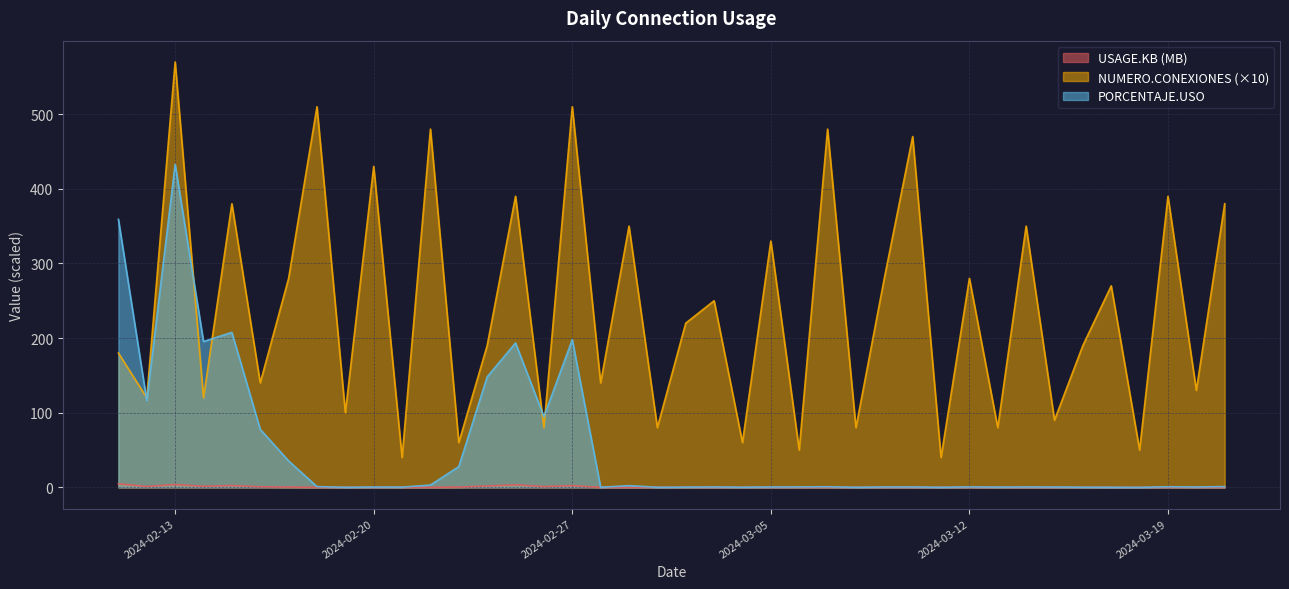

What is the maximum value shown in the chart?

570.0